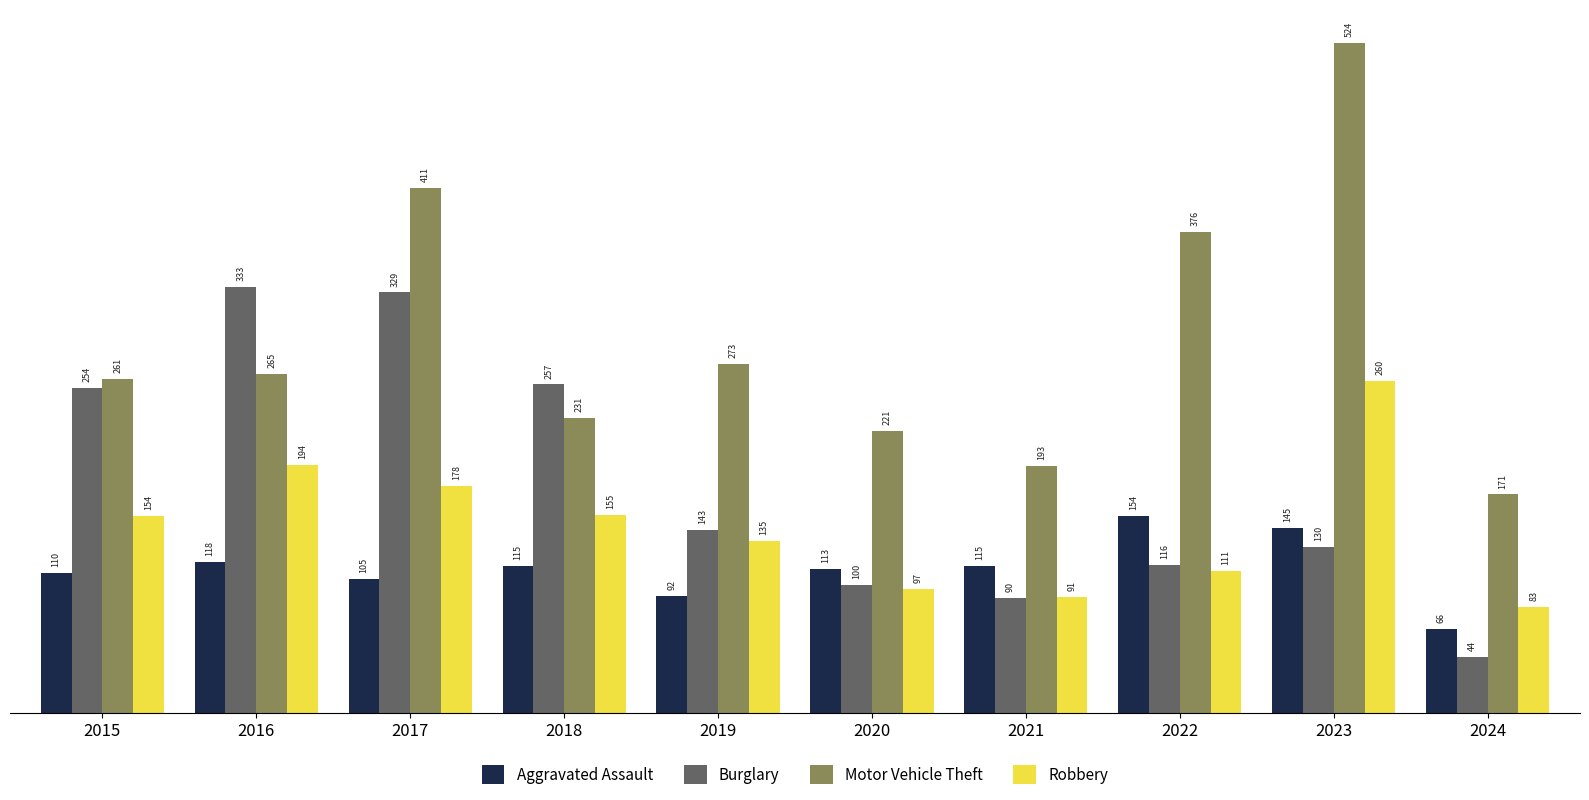

The Robbery series shows 83 at 2024. True or false?

True